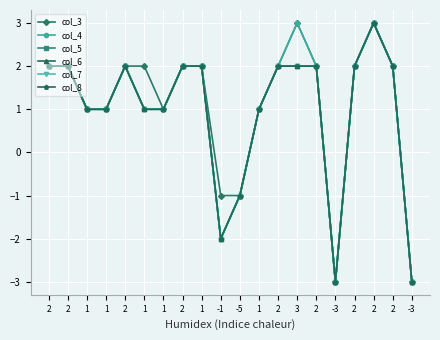

Which category has the lowest value in the col_3 series?

-3